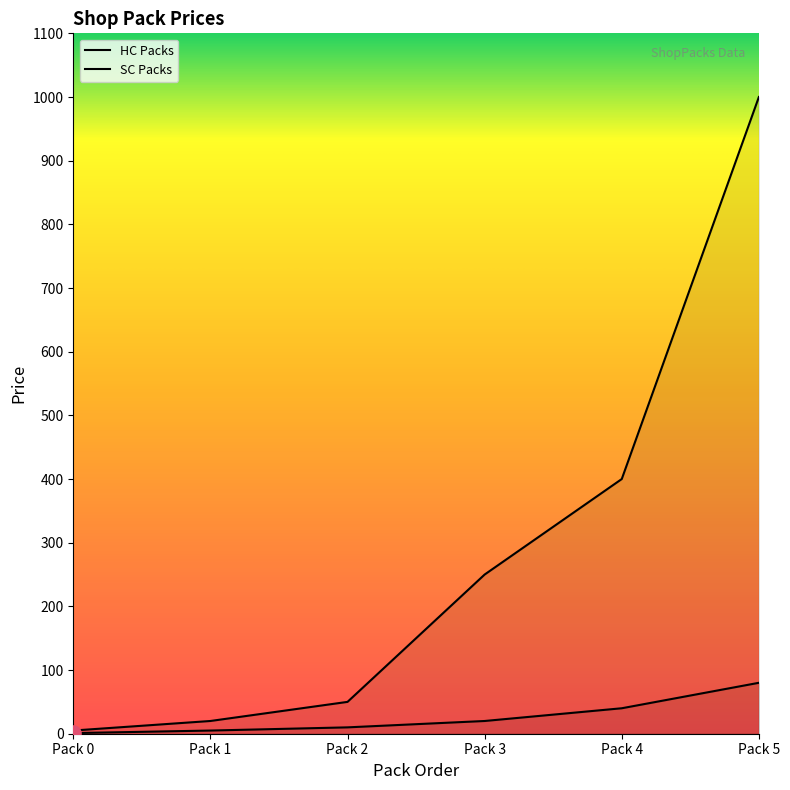

What is the total value across all series at Pack 3?

270.0